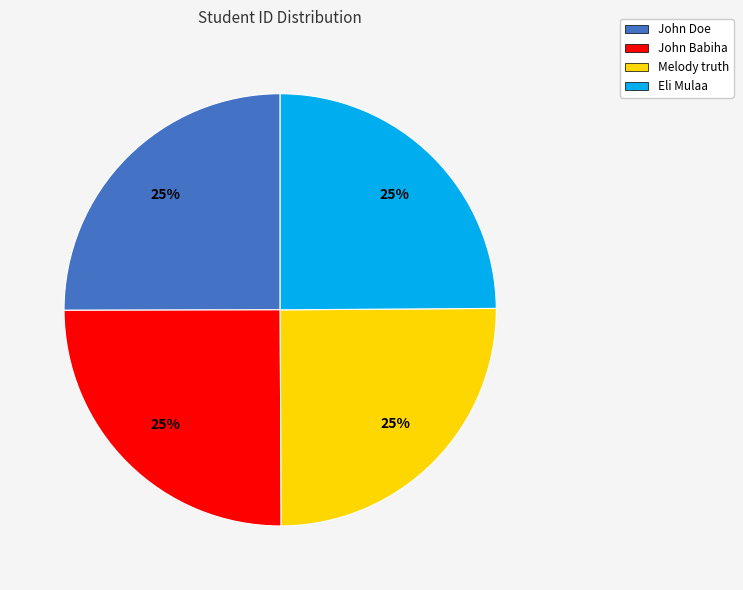

Is it true that John Babiha is 35% of the pie?

False